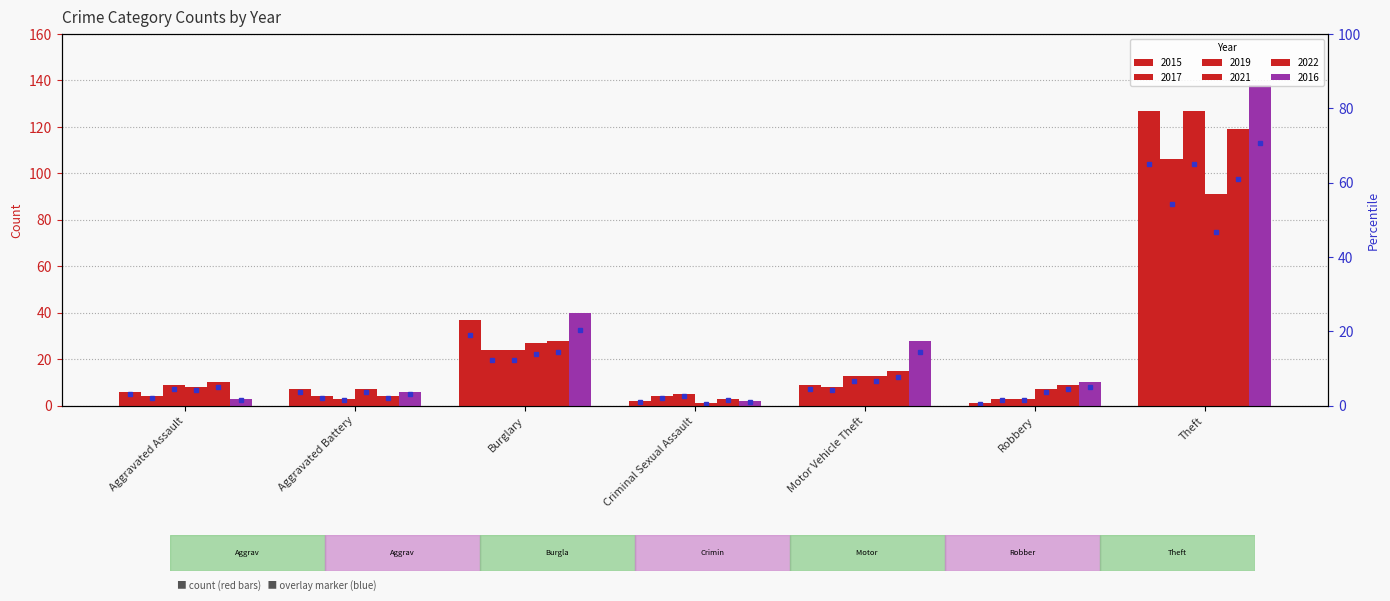

What is the label of the 1st bar from the left?

Aggravated Assault